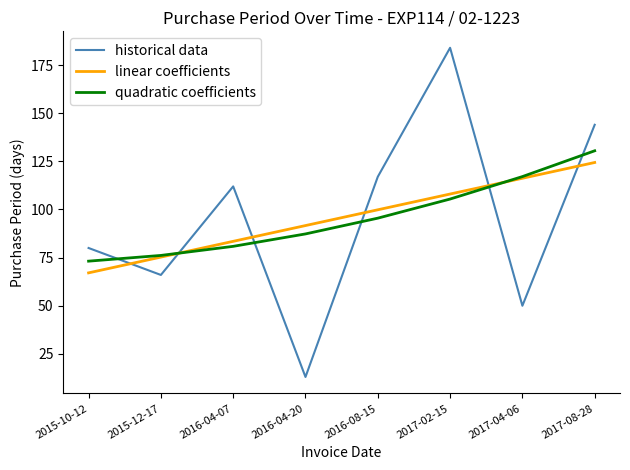

Reading right to left, transcribe all the data shown in this chart.

historical data: 2017-08-28=144.0	2017-04-06=50.0	2017-02-15=184.0	2016-08-15=117.0	2016-04-20=13.0	2016-04-07=112.0	2015-12-17=66.0	2015-10-12=80.0
linear coefficients: 2017-08-28=124.4	2017-04-06=116.2	2017-02-15=108.0	2016-08-15=99.8	2016-04-20=91.7	2016-04-07=83.5	2015-12-17=75.3	2015-10-12=67.1
quadratic coefficients: 2017-08-28=130.5	2017-04-06=117.1	2017-02-15=105.4	2016-08-15=95.5	2016-04-20=87.3	2016-04-07=80.9	2015-12-17=76.1	2015-10-12=73.2